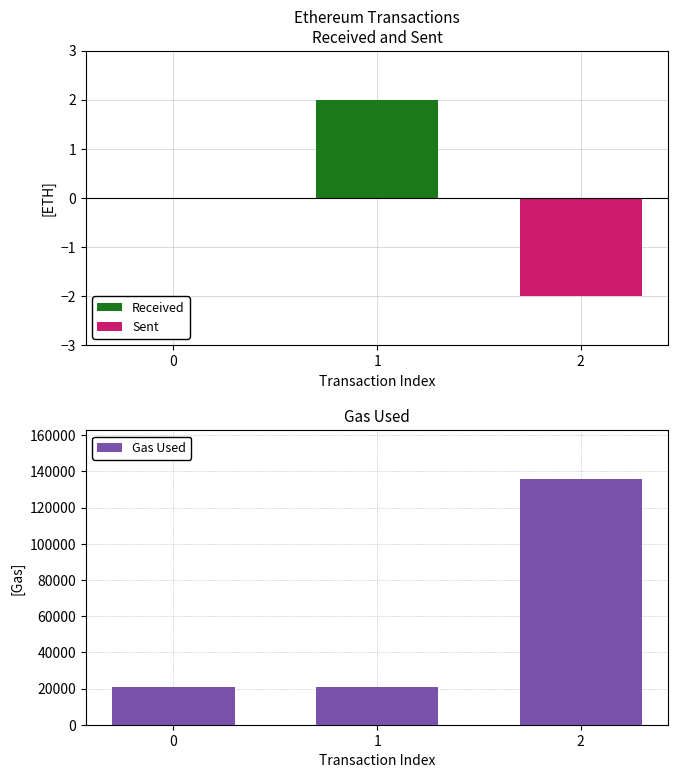

What is the total value across all series at 0?

21000.0